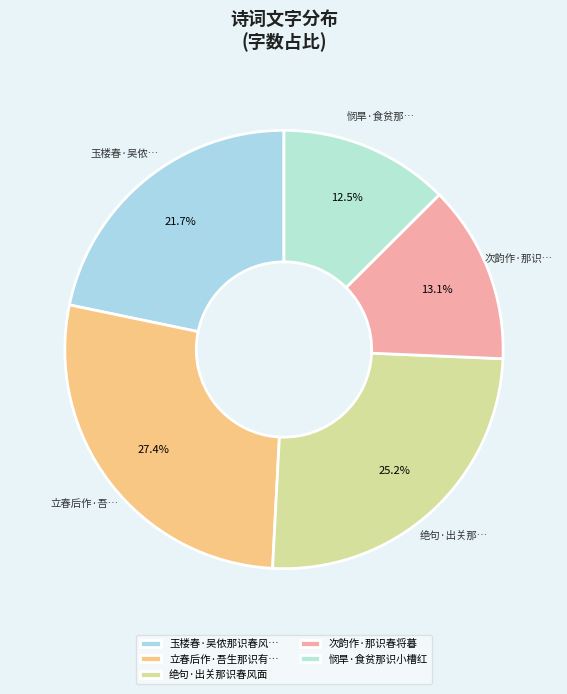

How many segments does this pie chart have?

5